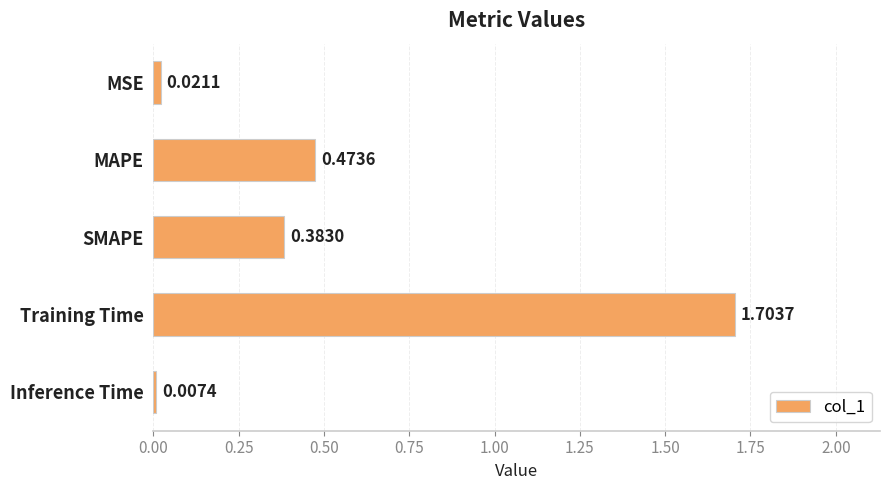

What is the change in value from MSE to SMAPE?

+0.4